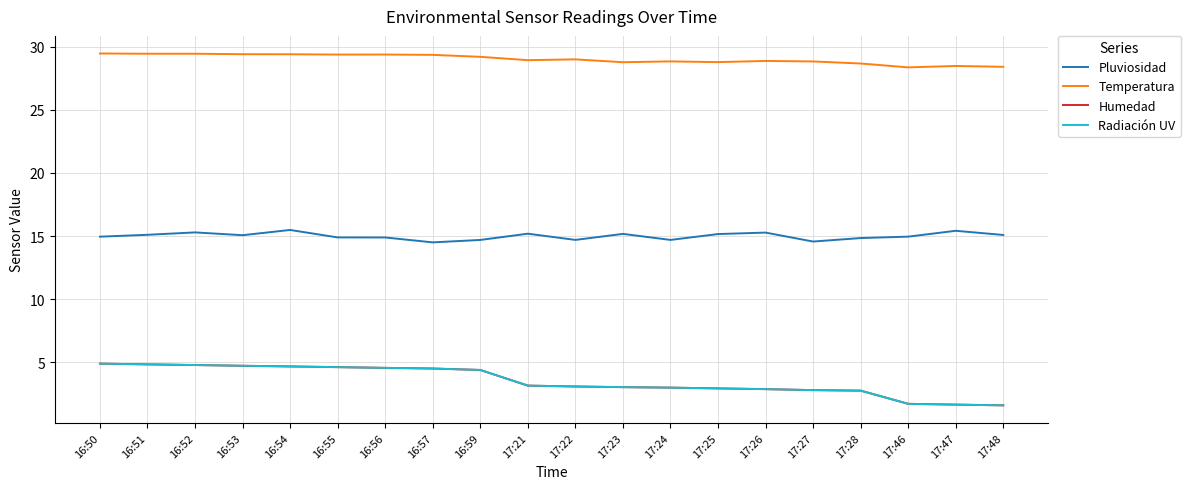

Between 16:51 and 17:48, which is larger?

16:51